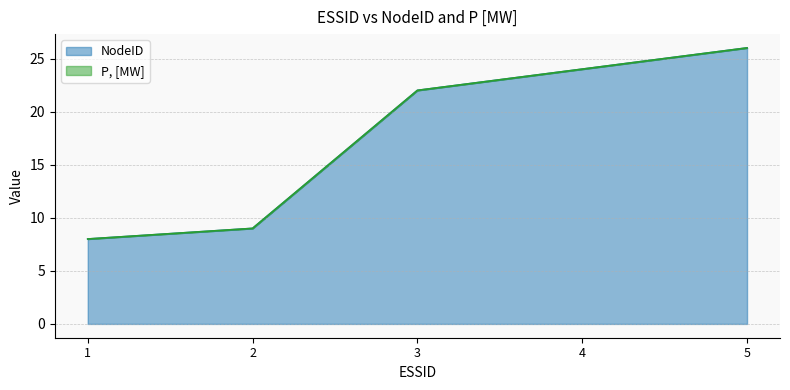

How many lines are shown in the chart?

2